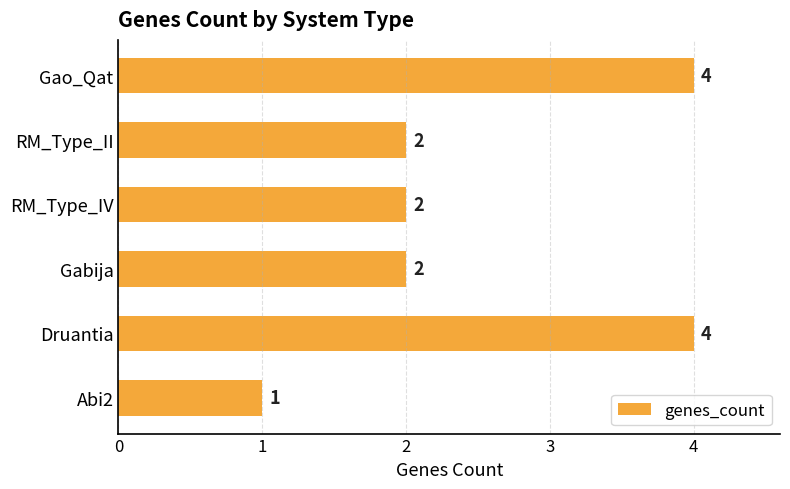

How many categories are shown in the chart?

6